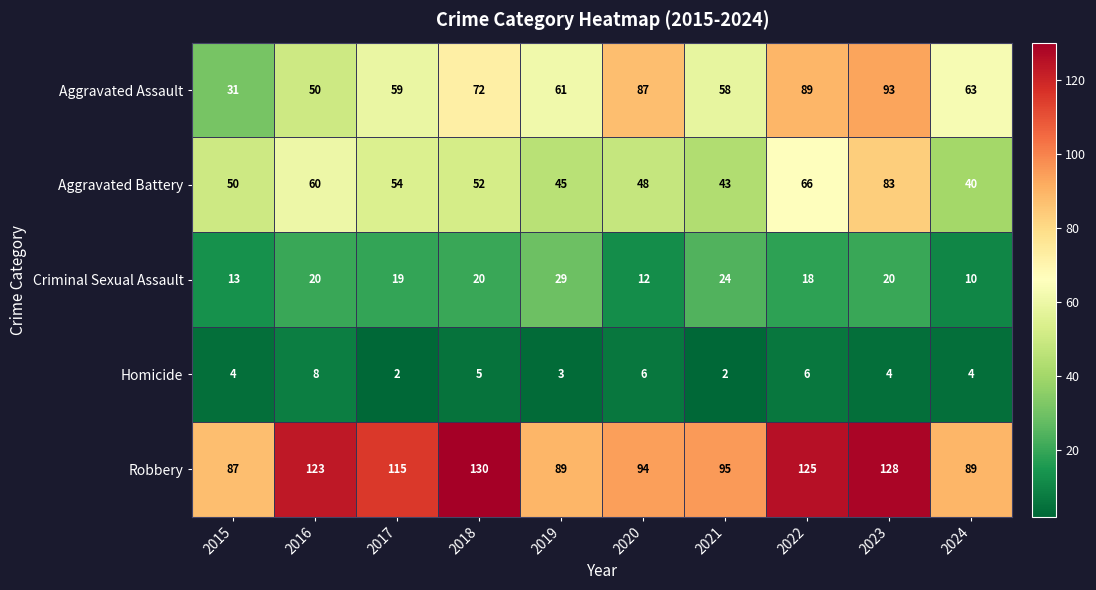

The Aggravated Assault series shows 87 at 2020. True or false?

True